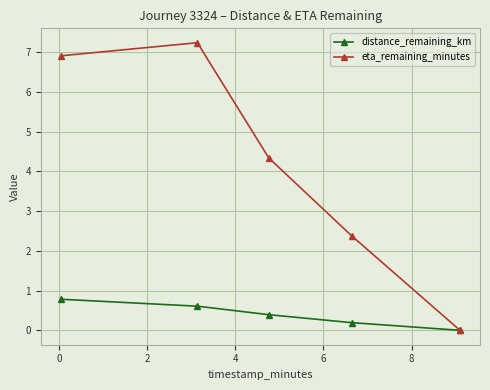

Which series has the widest spread of values?

eta_remaining_minutes